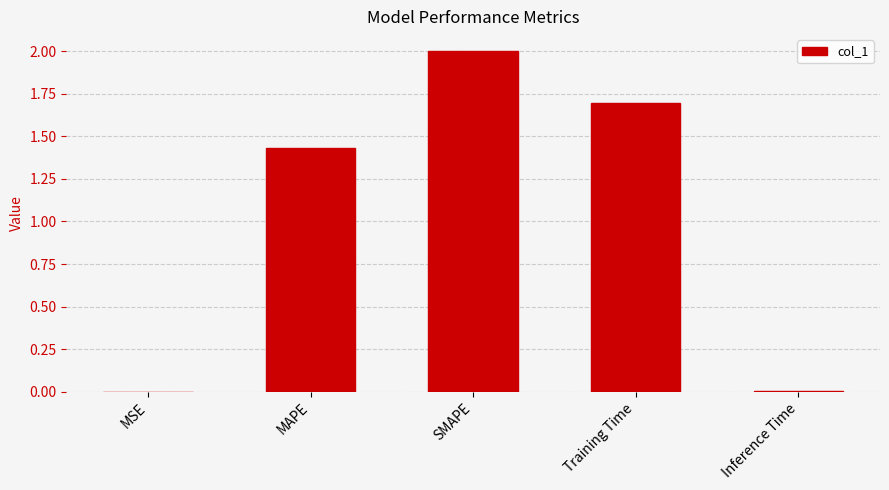

The chart shows a value of 2.4 at Training Time. True or false?

False